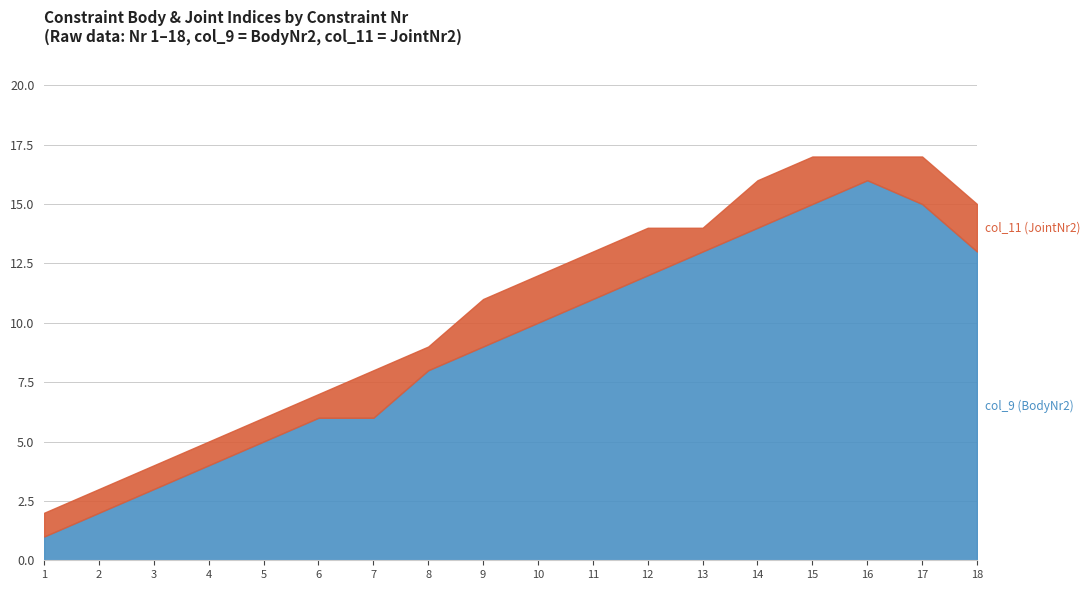

At which label is the value closest to 8?

8